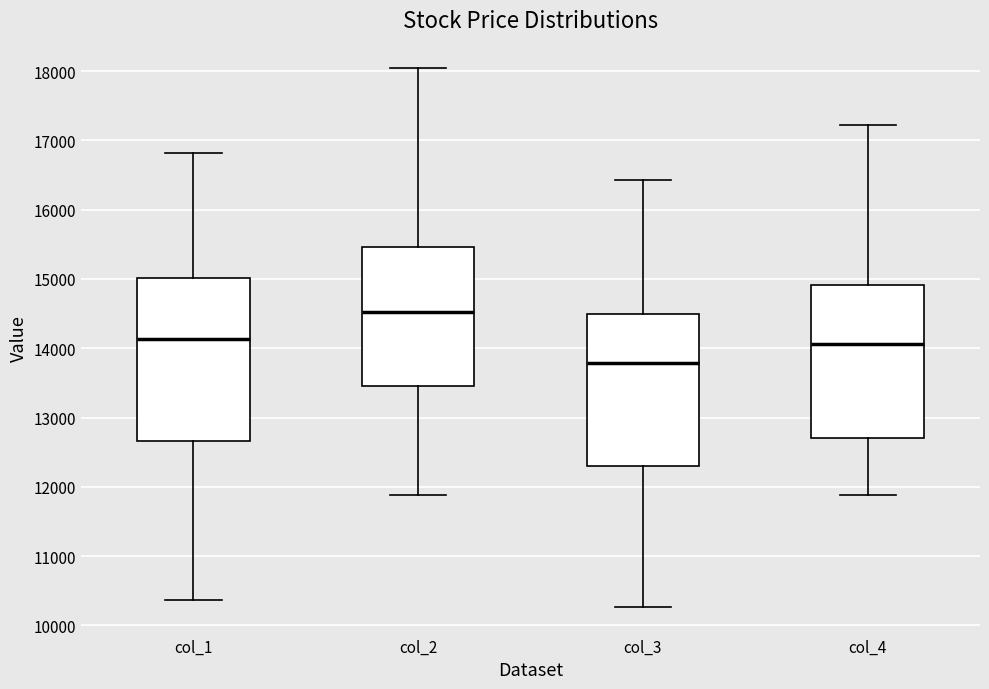

Reading left to right, read every box against the y-axis: the position of its median line, the range the box covers, and the ends of its whiskers. The values are not printed on the chart, so give them approximately, as read against the axis.

col_1: median 14100, box 12700 to 15000, whiskers 10400 to 16800
col_2: median 14500, box 13500 to 15500, whiskers 11900 to 18000
col_3: median 13800, box 12300 to 14500, whiskers 10300 to 16400
col_4: median 14100, box 12700 to 14900, whiskers 11900 to 17200